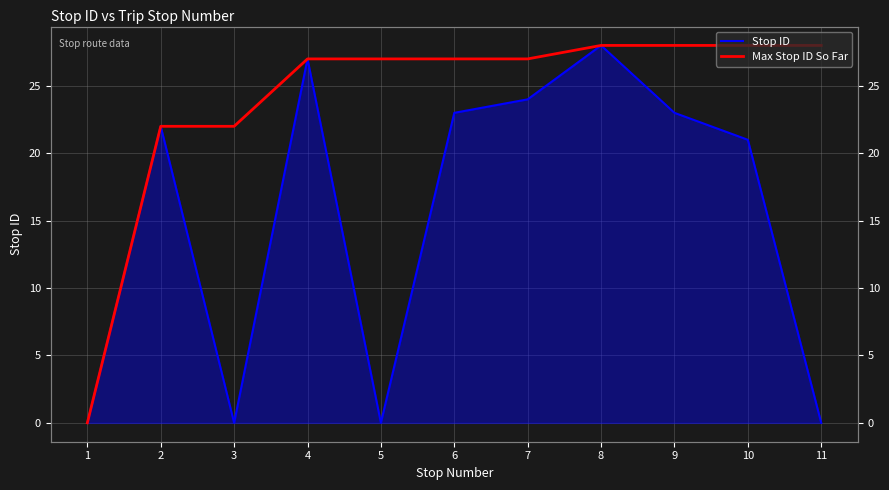

What is the approximate value of Max Stop ID So Far at 6, to the nearest 5?

25